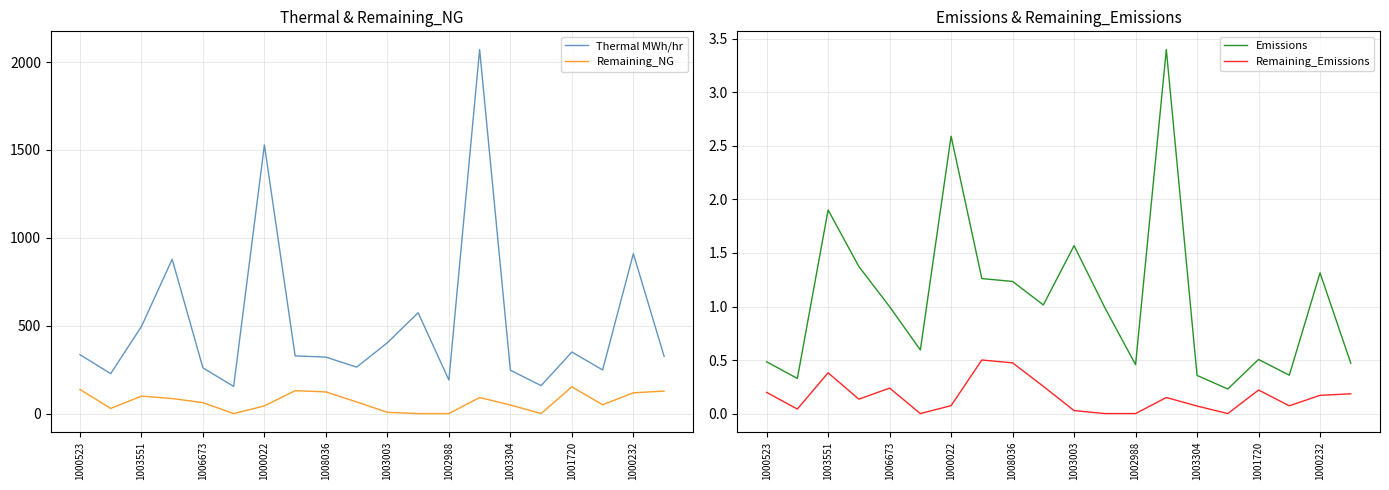

Which series has the widest spread of values?

Thermal MWh/hr